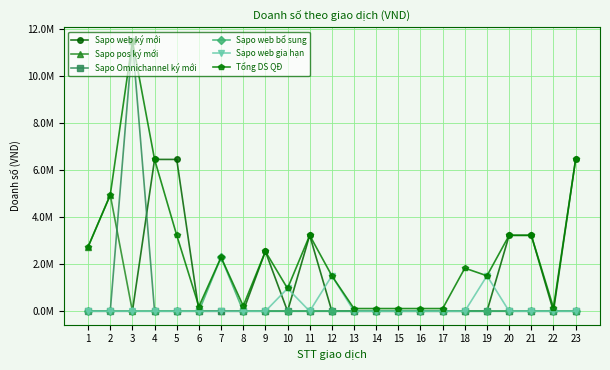

What is the total value across all series at 22?

147000